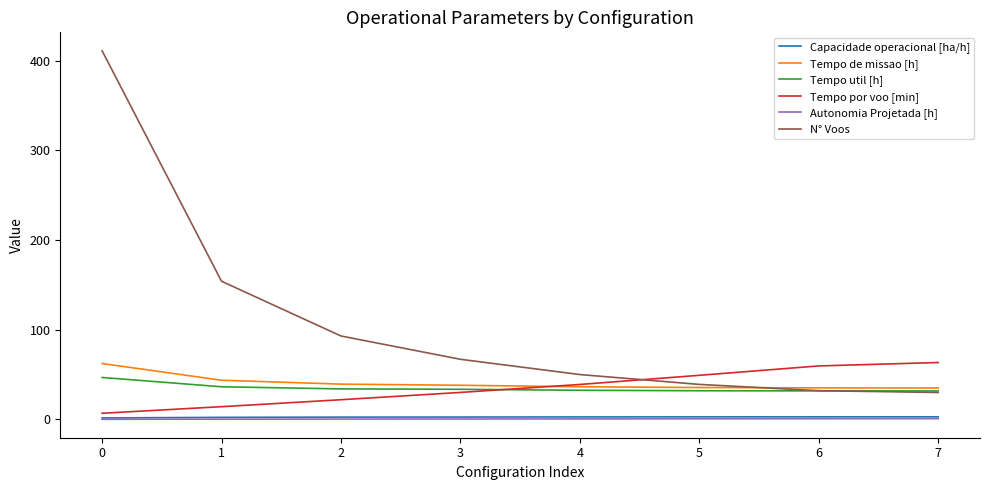

What are all the series names shown in the legend?

Capacidade operacional [ha/h], Tempo de missao [h], Tempo util [h], Tempo por voo [min], Autonomia Projetada [h], N° Voos